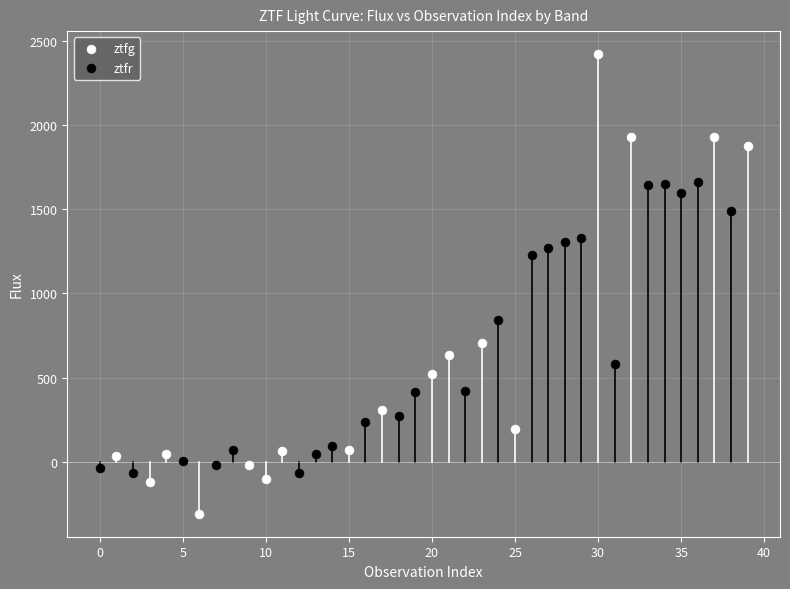

Which series has the widest spread of Y values?

ztfg